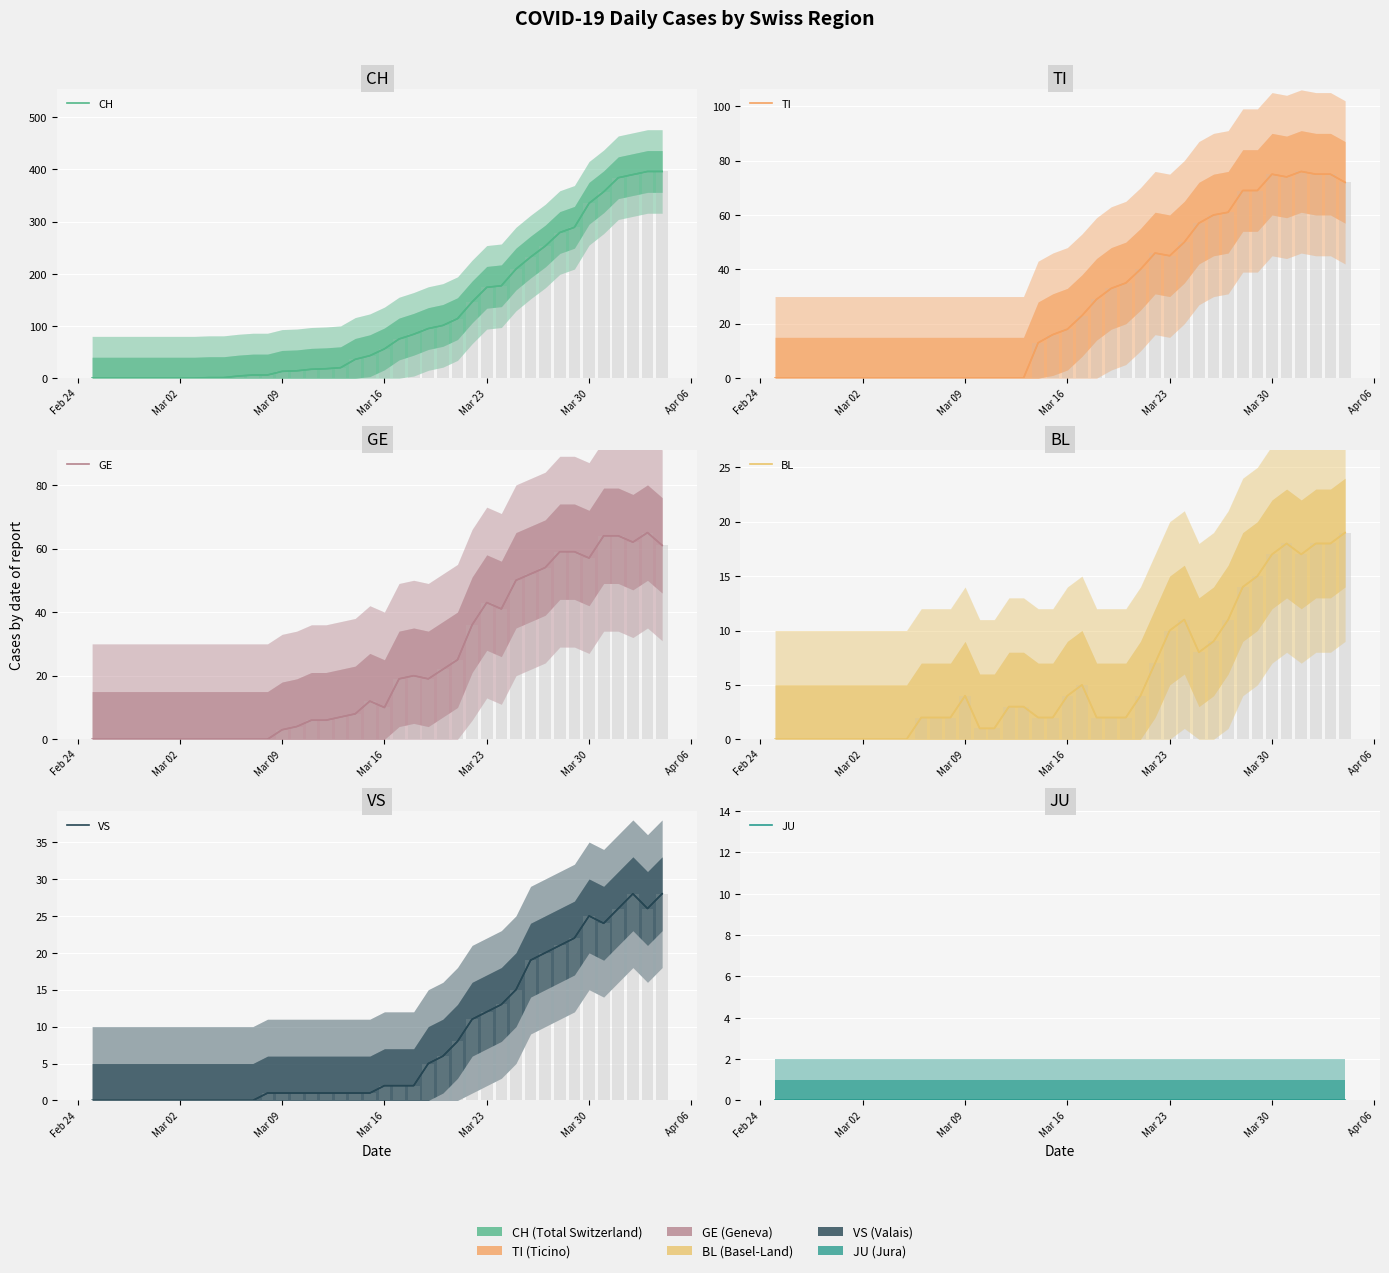

What is the sum of all TI values?

1111